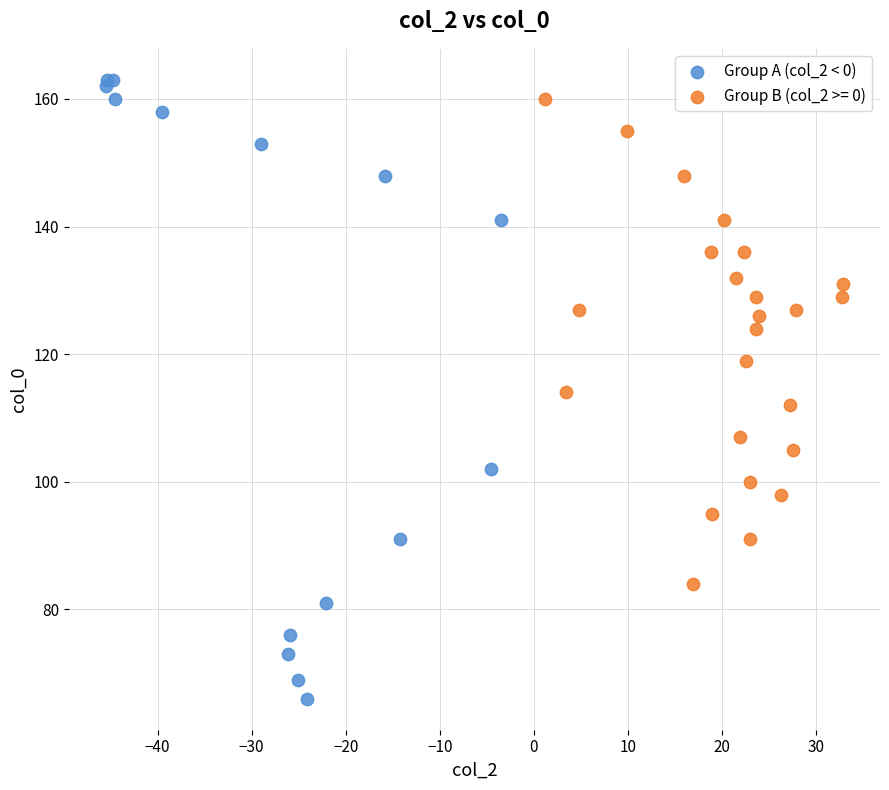

Which series has the largest Y range (max minus min)?

Group A (col_2 < 0)